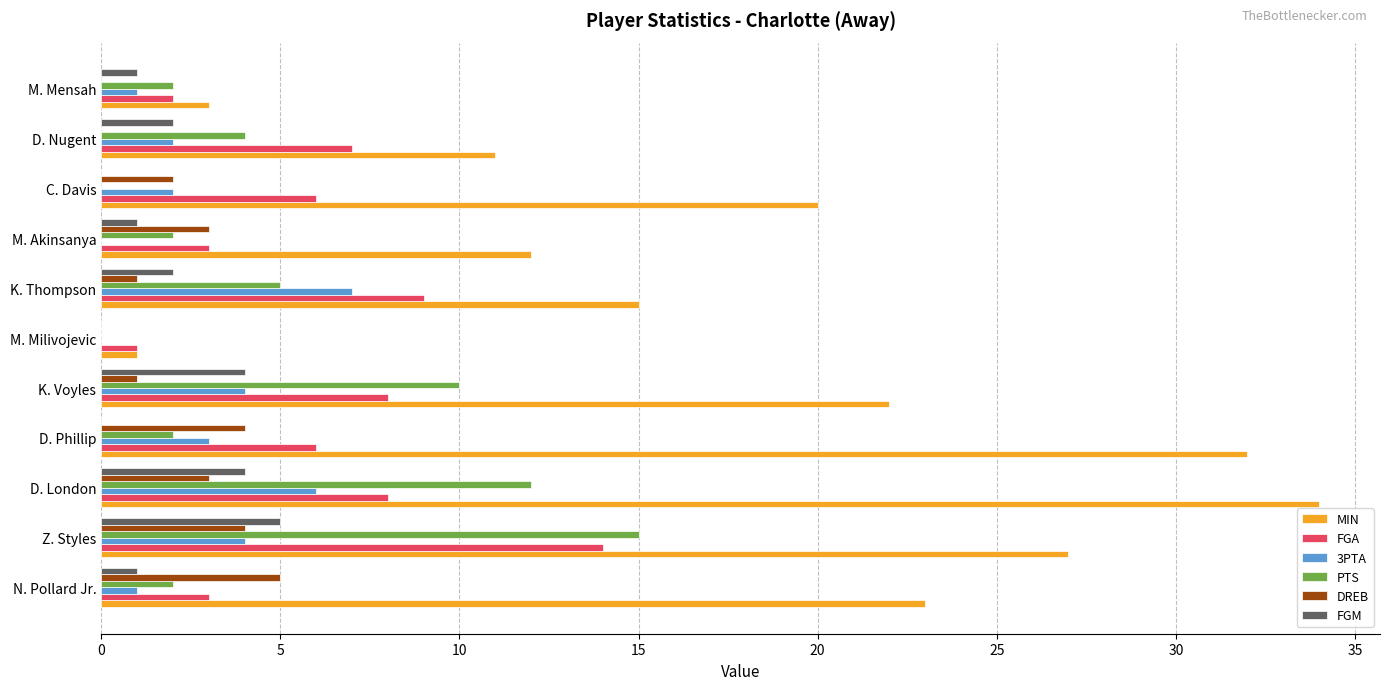

Is it true that 3PTA equals 1 at N. Pollard Jr.?

True